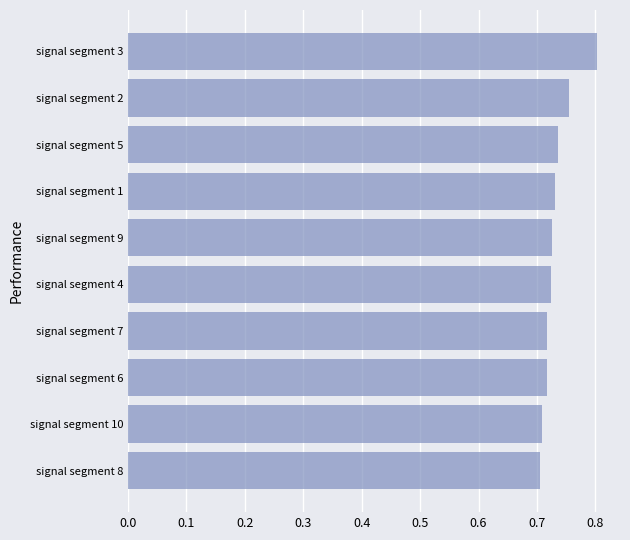

Are the bars grouped side by side (vs. stacked)?

No